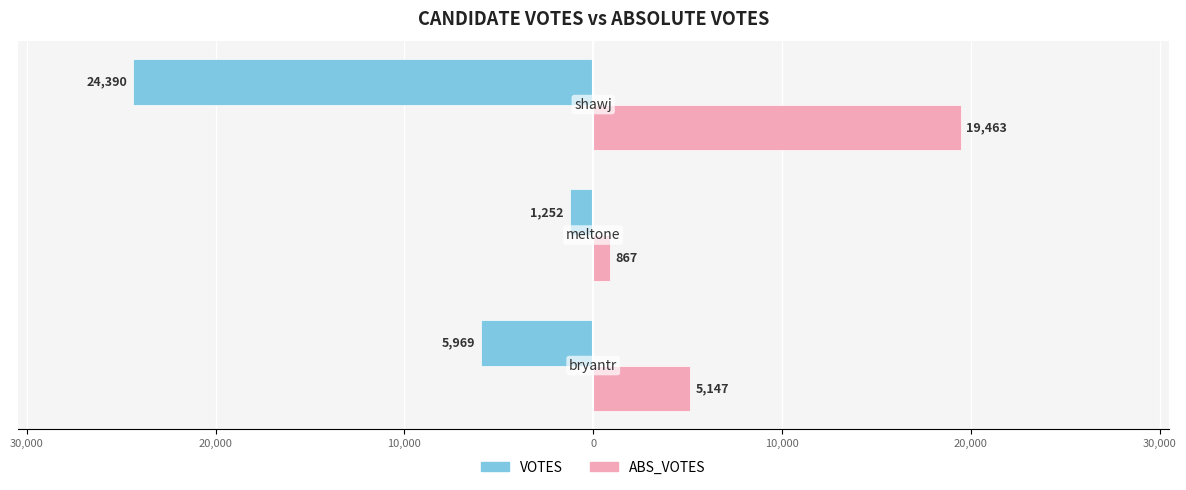

What are all the series names shown in the legend?

VOTES, ABS_VOTES